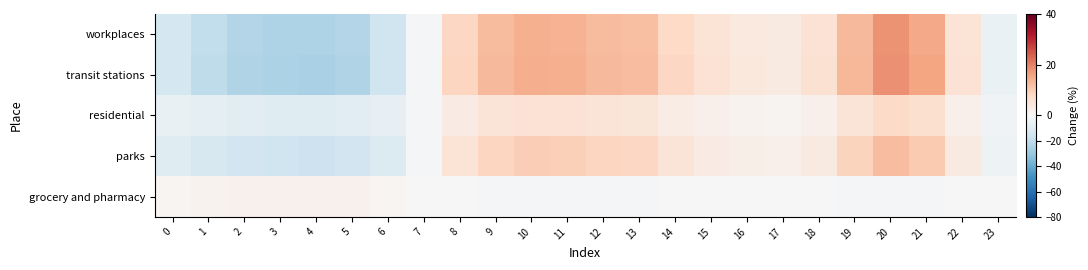

Reading left to right, extract all data points from this chart.

workplaces: 0=-14.0	1=-19.6	2=-23.2	3=-24.7	4=-24.9	5=-23.2	6=-15.9	7=-1.6	8=8.3	9=12.6	10=14.3	11=13.9	12=12.8	13=12.1	14=8.0	15=5.5	16=4.0	17=3.5	18=5.7	19=13.1	20=17.8	21=15.3	22=5.6	23=-5.4
transit stations: 0=-14.0	1=-20.2	2=-24.0	3=-25.6	4=-25.9	5=-24.0	6=-16.1	7=-1.5	8=8.5	9=12.9	10=14.6	11=14.2	12=13.1	13=12.4	14=8.2	15=5.7	16=4.2	17=3.7	18=5.9	19=13.4	20=18.2	21=15.7	22=5.8	23=-5.3
residential: 0=-5.6	1=-7.7	2=-8.9	3=-9.4	4=-9.5	5=-9.0	6=-6.3	7=-1.0	8=3.1	9=5.1	10=5.8	11=5.7	12=5.1	13=4.8	14=3.0	15=1.9	16=1.3	17=1.1	18=2.0	19=5.3	20=7.5	21=6.3	22=2.0	23=-2.5
parks: 0=-9.4	1=-13.1	2=-15.2	3=-16.1	4=-16.3	5=-15.3	6=-10.7	7=-1.5	8=5.4	9=8.5	10=9.8	11=9.5	12=8.6	13=8.1	14=5.2	15=3.4	16=2.3	17=2.0	18=3.6	19=8.9	20=12.4	21=10.5	22=3.5	23=-4.0
grocery and pharmacy: 0=0.8	1=1.3	2=1.6	3=1.8	4=1.8	5=1.6	6=0.9	7=-0.1	8=-0.6	9=-0.8	10=-0.8	11=-0.8	12=-0.8	13=-0.7	14=-0.6	15=-0.5	16=-0.4	17=-0.4	18=-0.5	19=-0.8	20=-0.9	21=-0.9	22=-0.5	23=0.2